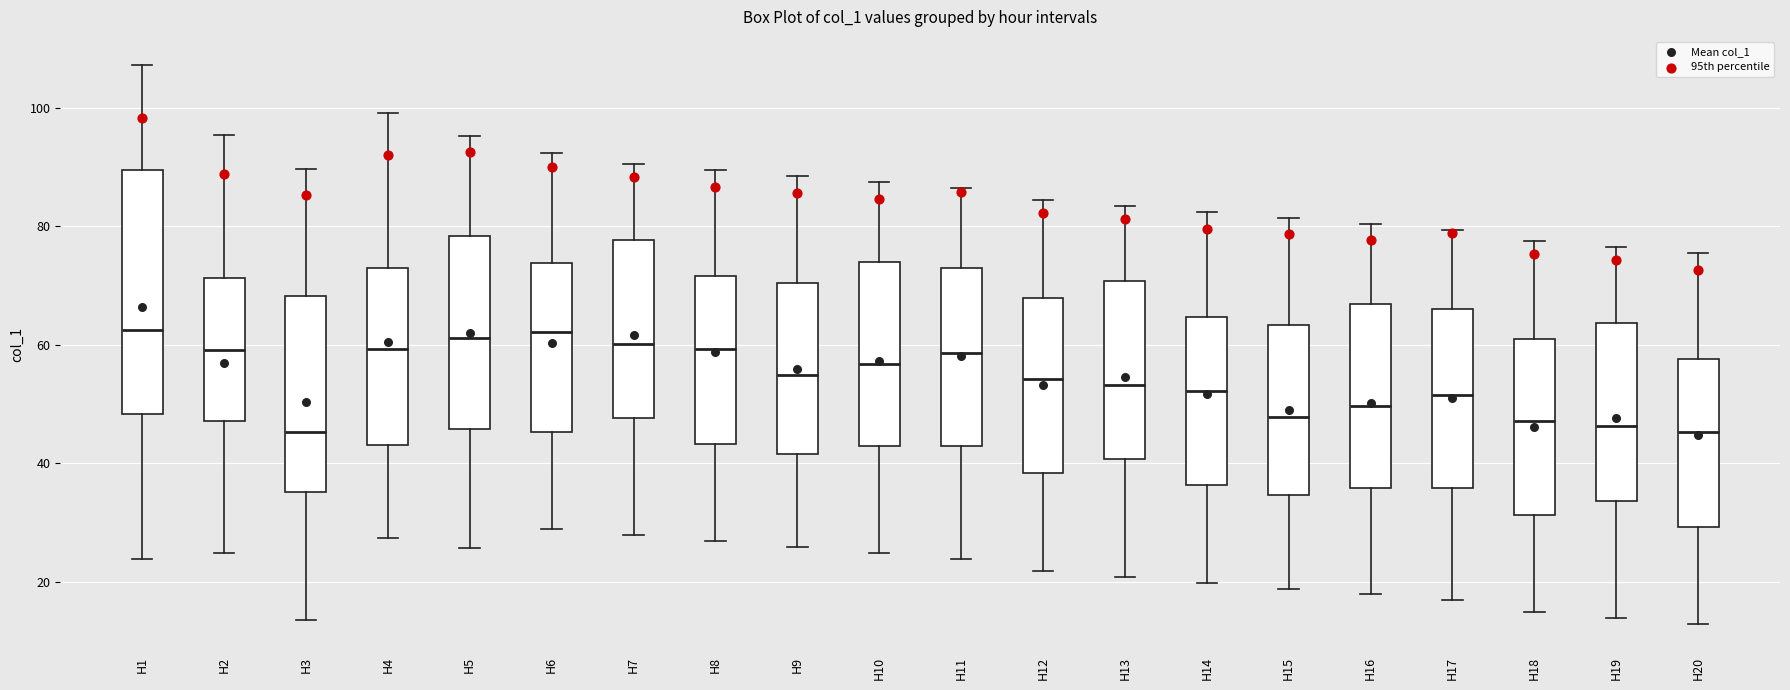

Where does the upper whisker of the box for H17 end on the y-axis? The values are not printed on the chart, so give them approximately, as read against the axis.

80